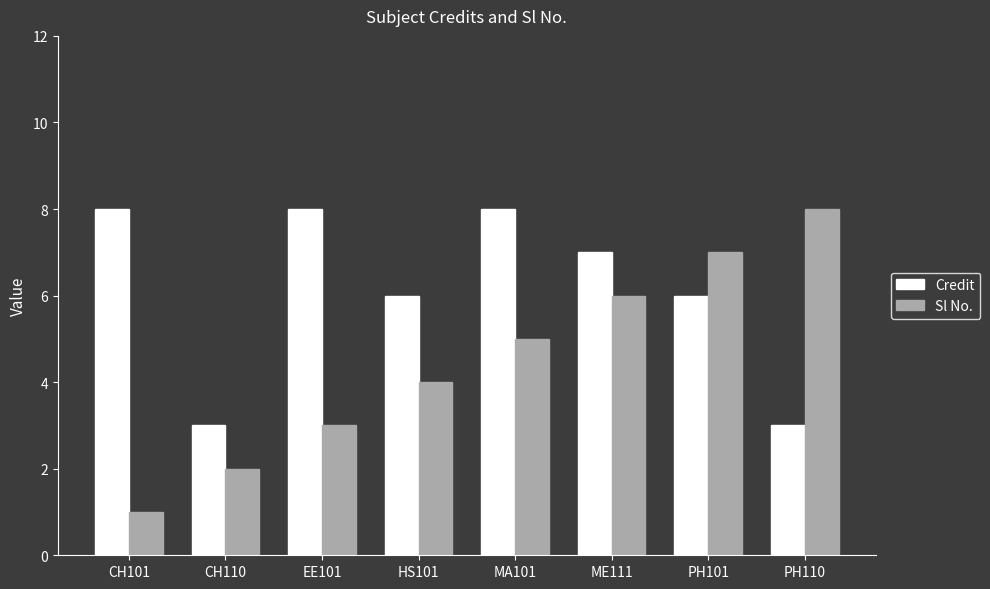

Which series has the largest total across all categories?

Credit